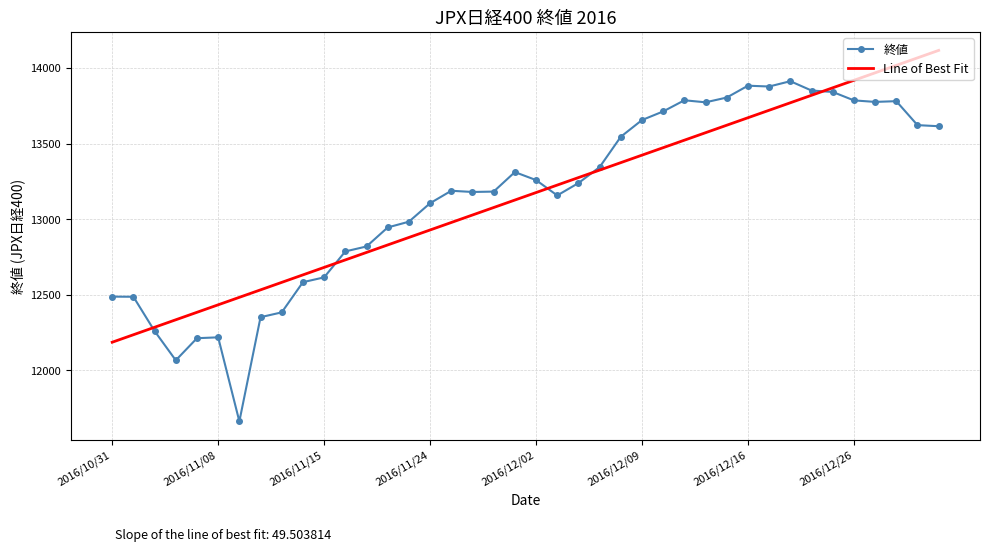

What are all the series names shown in the legend?

終値, Line of Best Fit